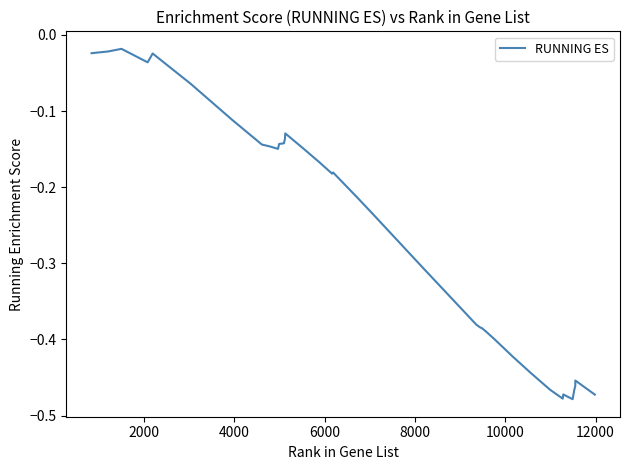

How many lines are shown in the chart?

1